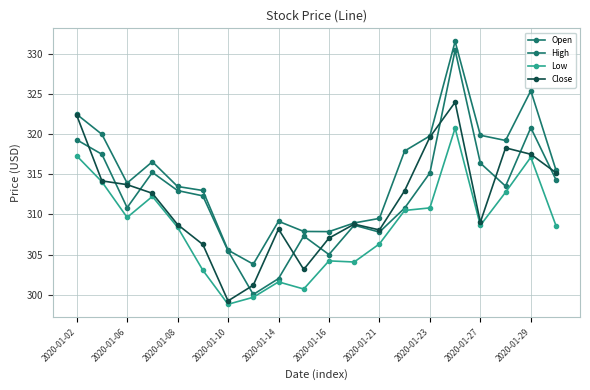

Which series has the largest range (max minus min)?

Open